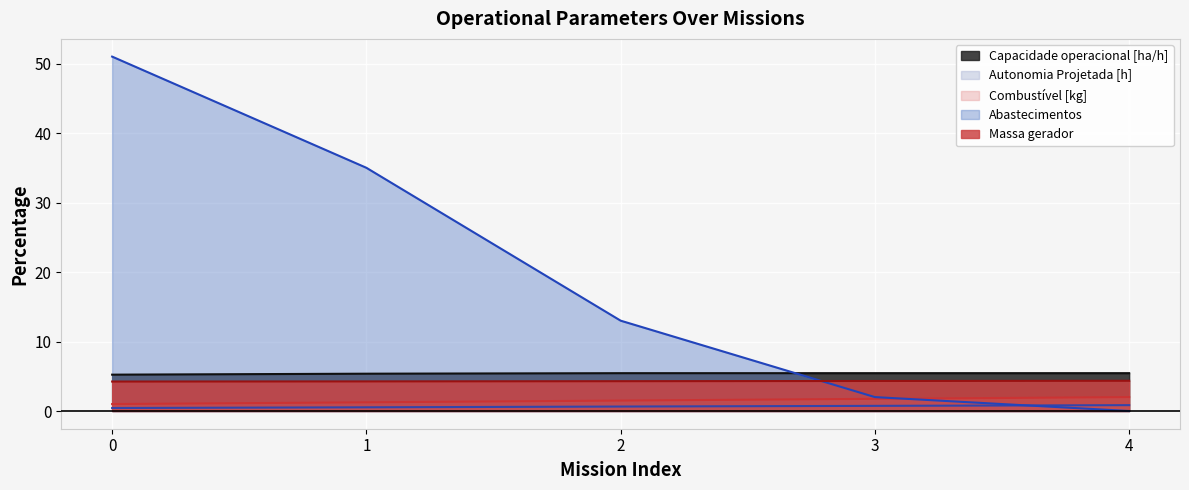

Reading right to left, list all the values displayed in this chart.

Capacidade operacional [ha/h]: 5.4	5.4	5.4	5.4	5.2
Autonomia Projetada [h]: 0.8	0.7	0.6	0.5	0.4
Combustível [kg]: 2.0	1.8	1.5	1.2	1.0
Abastecimentos: 0.0	2.0	13.0	35.0	51.0
Massa gerador: 4.3	4.3	4.3	4.3	4.2